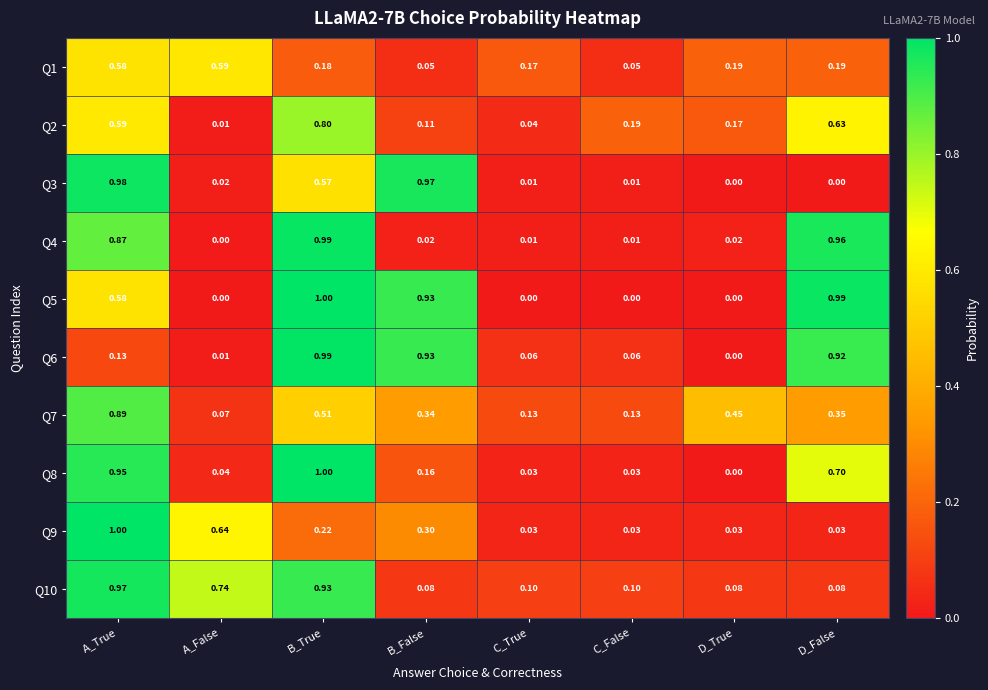

At which label does Q8 reach its peak?

B_True